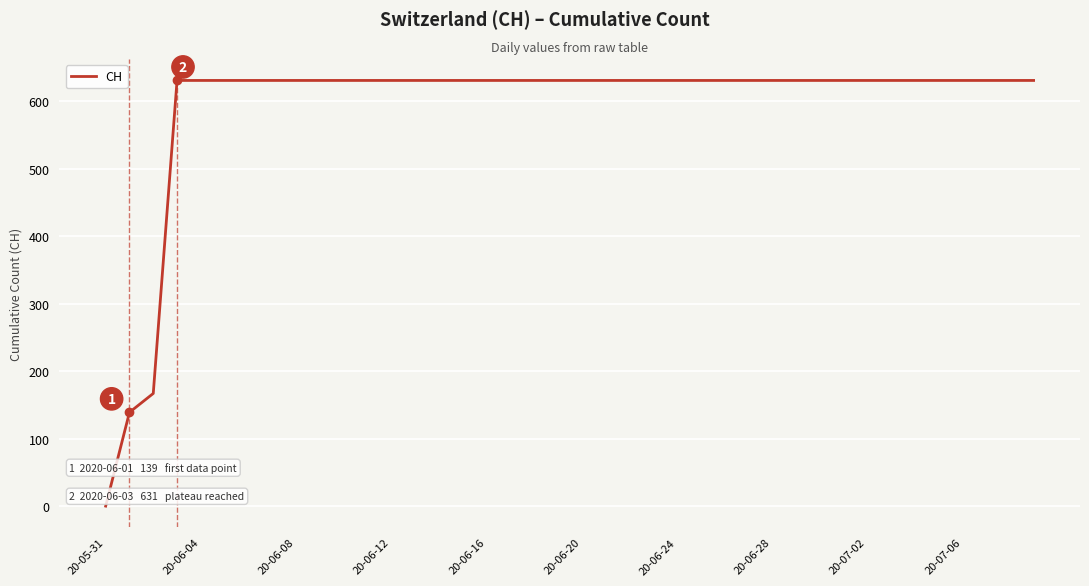

What is the difference between the maximum and minimum values?

631